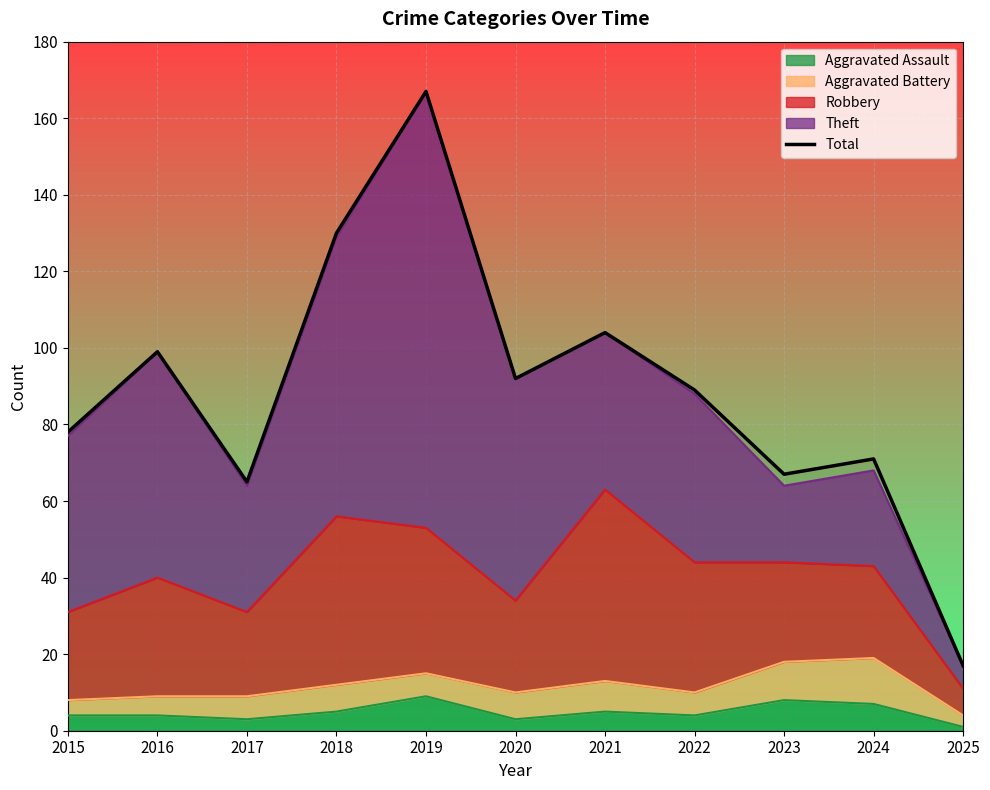

What is the minimum value shown in the chart?

17